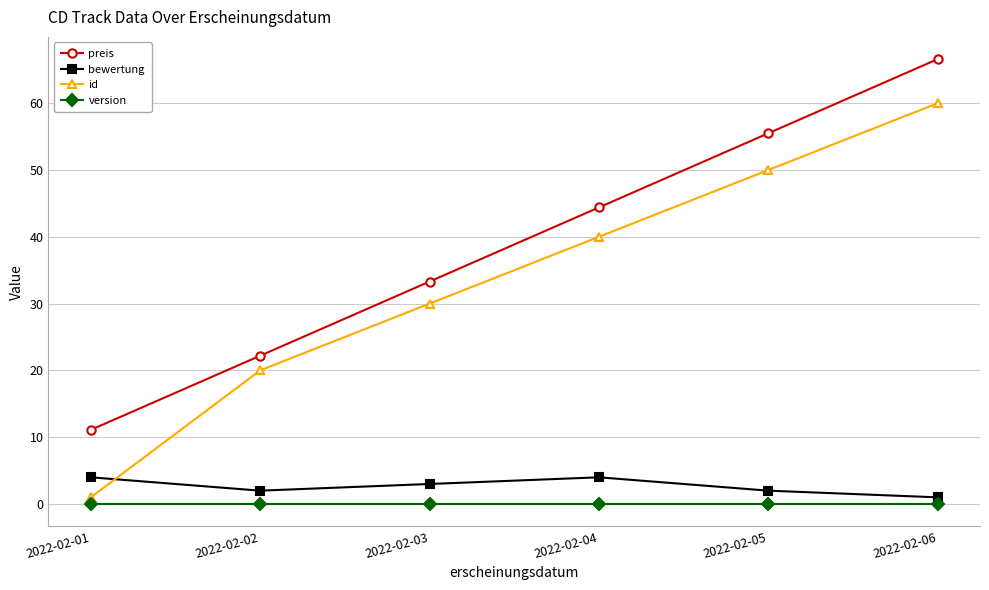

What is the difference between the maximum and minimum values in the bewertung series?

3.0